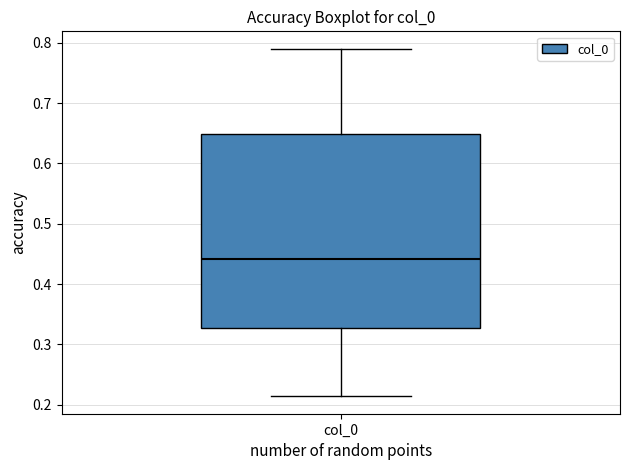

Read this box plot against the y-axis: the position of the median line, the range covered by the box, and the ends of both whiskers. The values are not printed on the chart, so give them approximately, as read against the axis.

median 0.44, box 0.33 to 0.65, whiskers 0.21 to 0.79